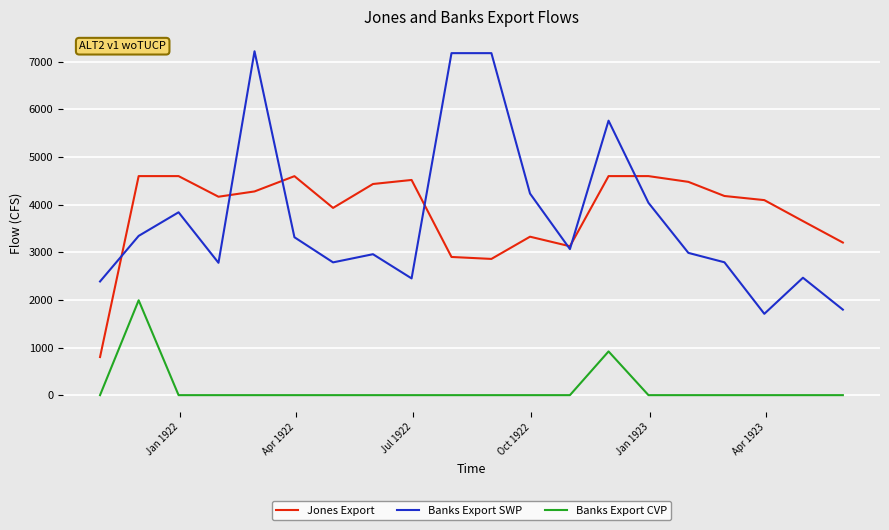

List the series in order of their peak value, lowest first.

Banks Export CVP, Jones Export, Banks Export SWP